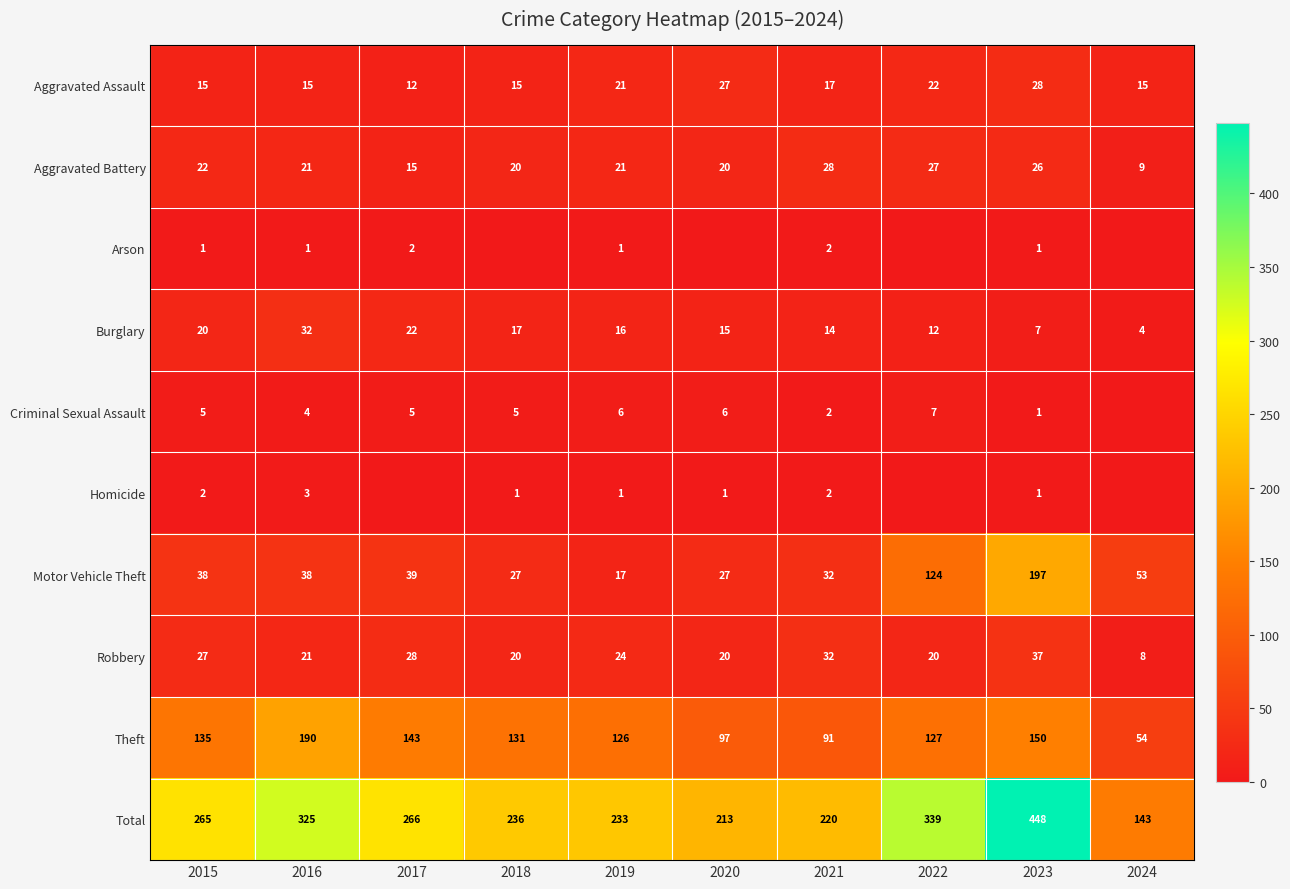

Where does the Burglary series first go above 16?

2015